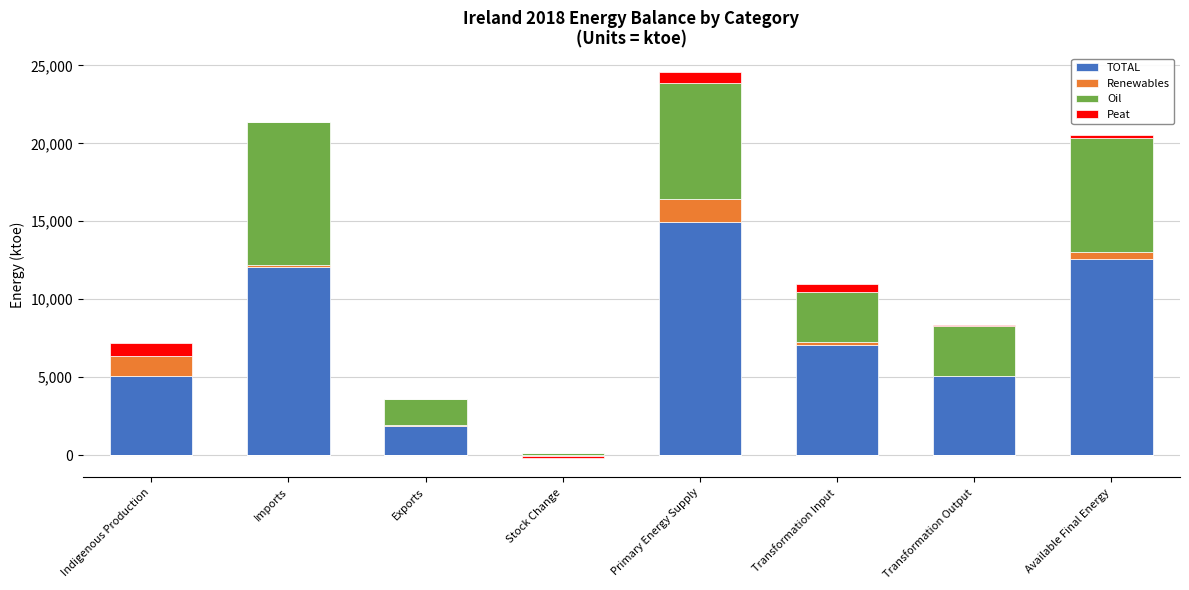

Which series has the largest range (max minus min)?

TOTAL